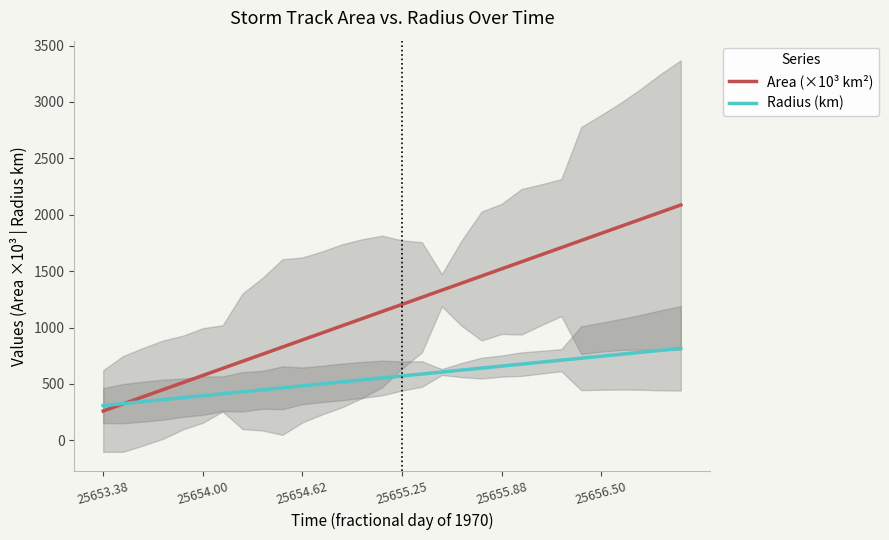

The value of Area (×10³ km²) at 25654.00 is 760.2. True or false?

False